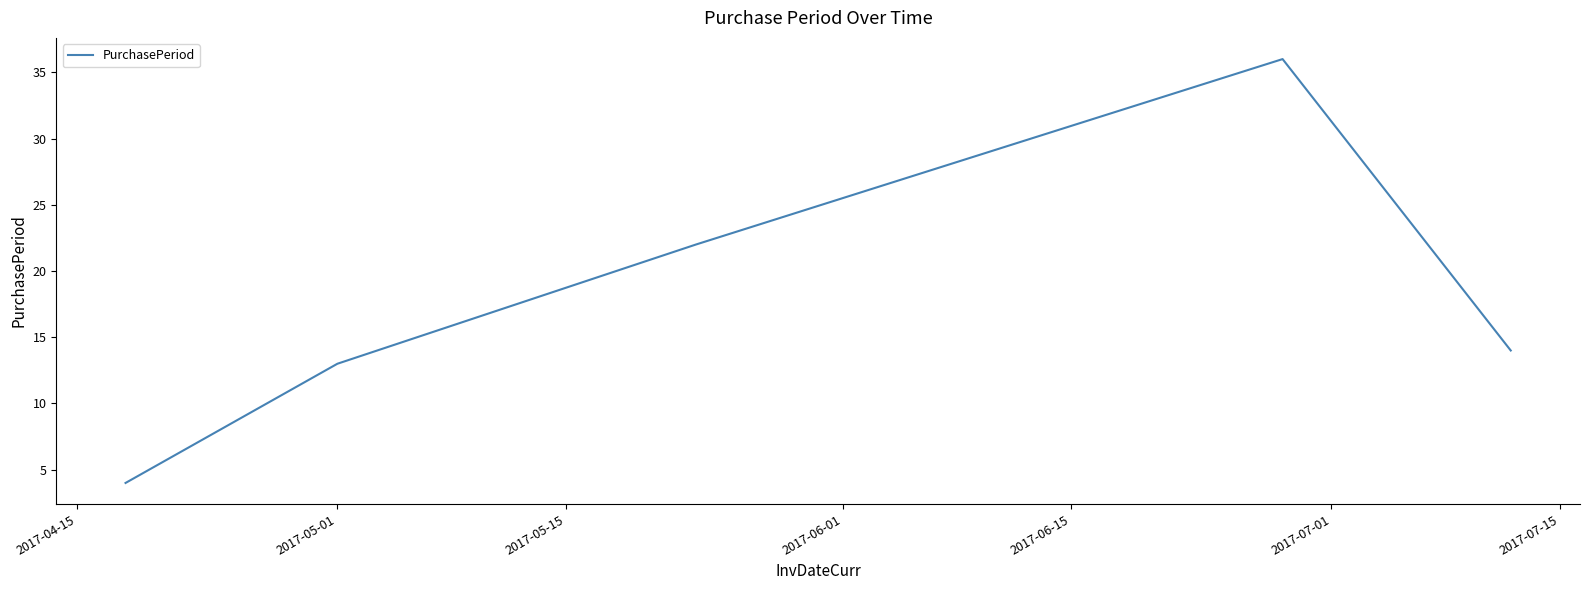

Does the chart display data point markers on the line(s)?

No